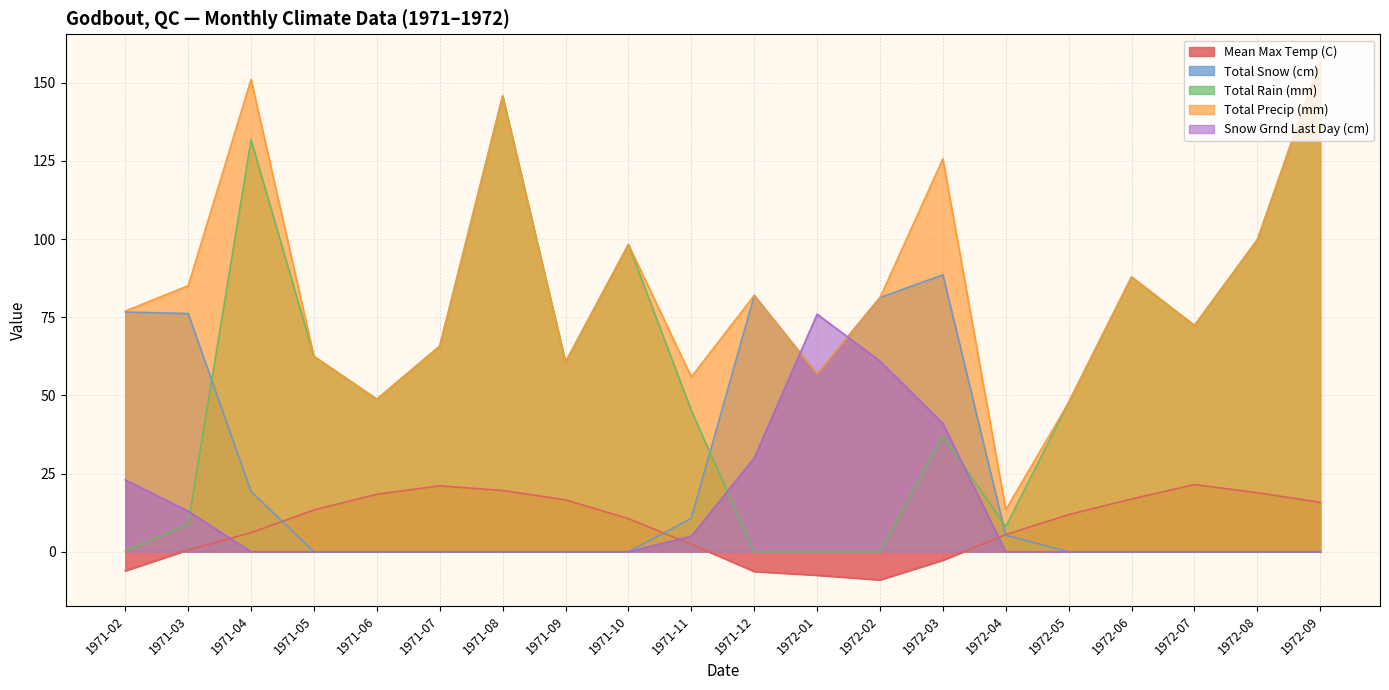

What are all the series names shown in the legend?

Mean Max Temp (C), Total Snow (cm), Total Rain (mm), Total Precip (mm), Snow Grnd Last Day (cm)